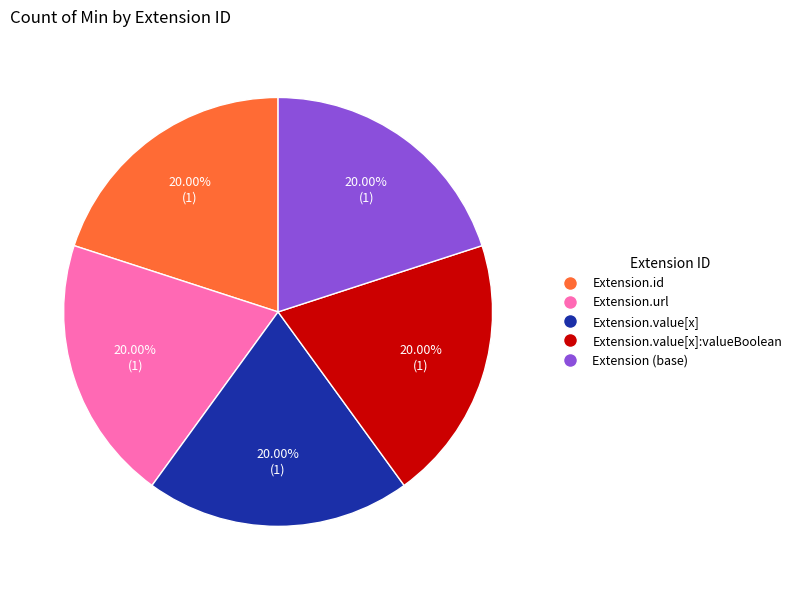

To the nearest percent, what is the difference between the largest and smallest slice percentages?

0%